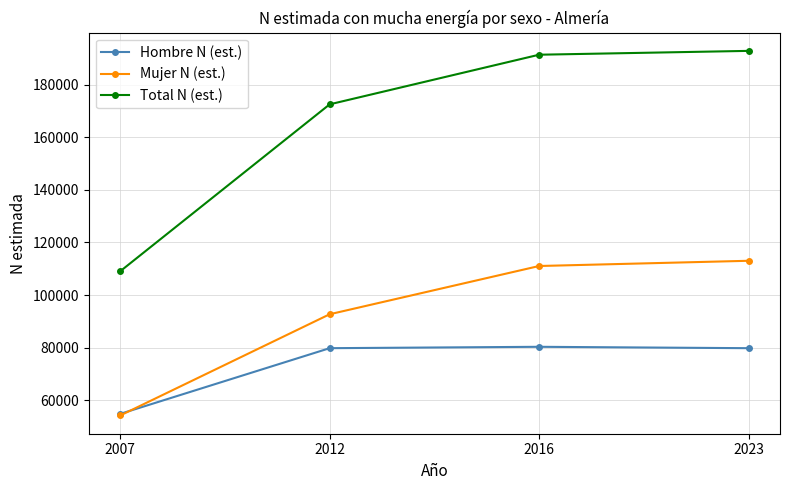

List the series in order of their peak value, lowest first.

Hombre N (est.), Mujer N (est.), Total N (est.)